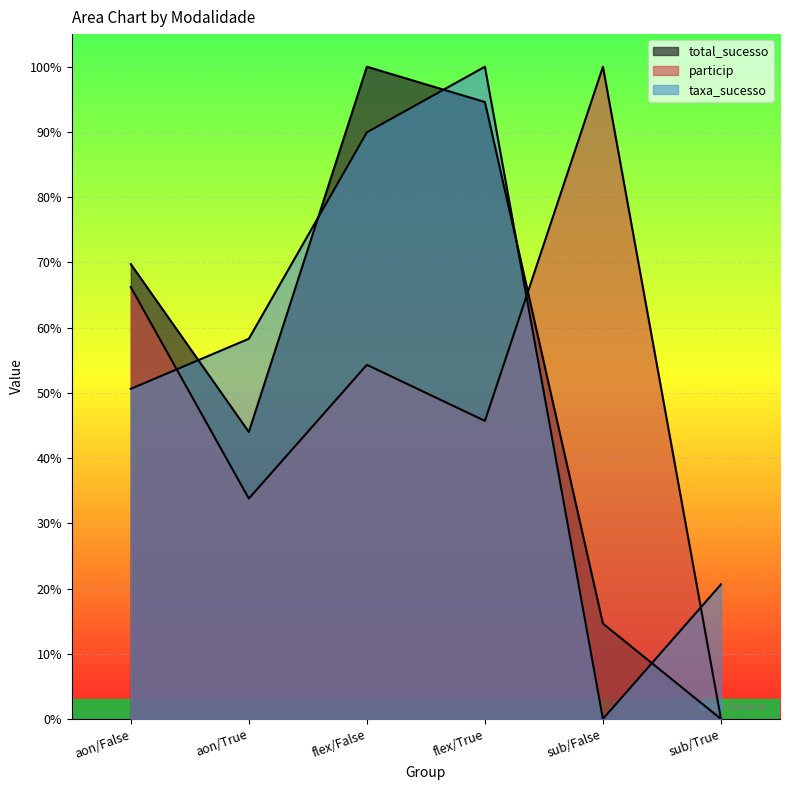

At which category is the sum across all series the highest?

flex/False